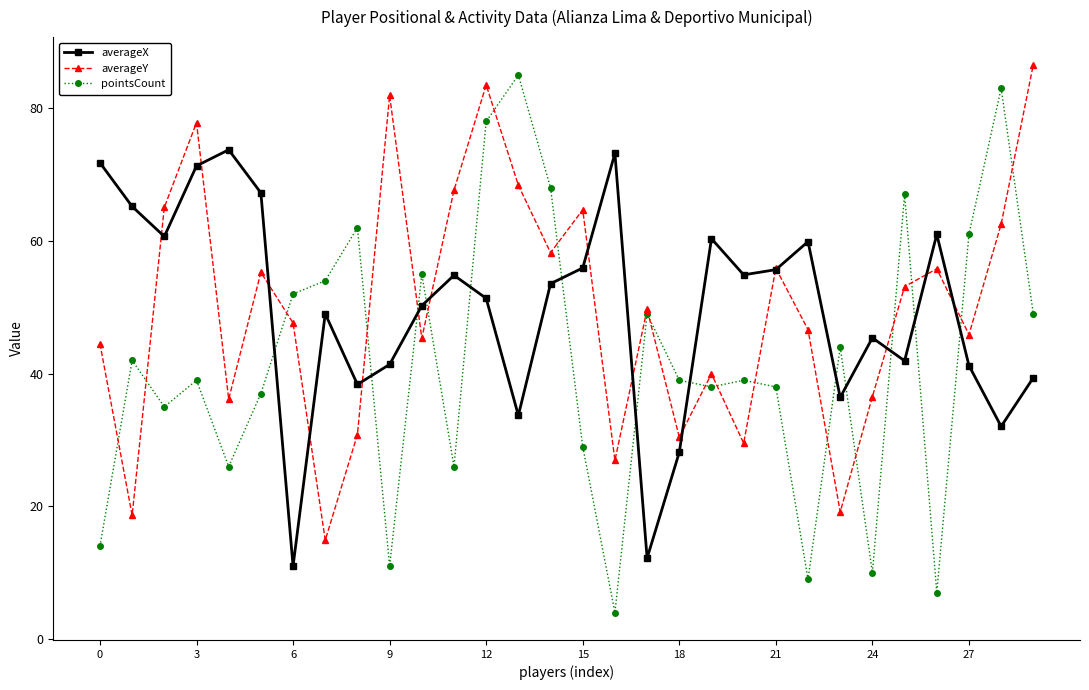

True or false: pointsCount and averageX cross at least once.

True